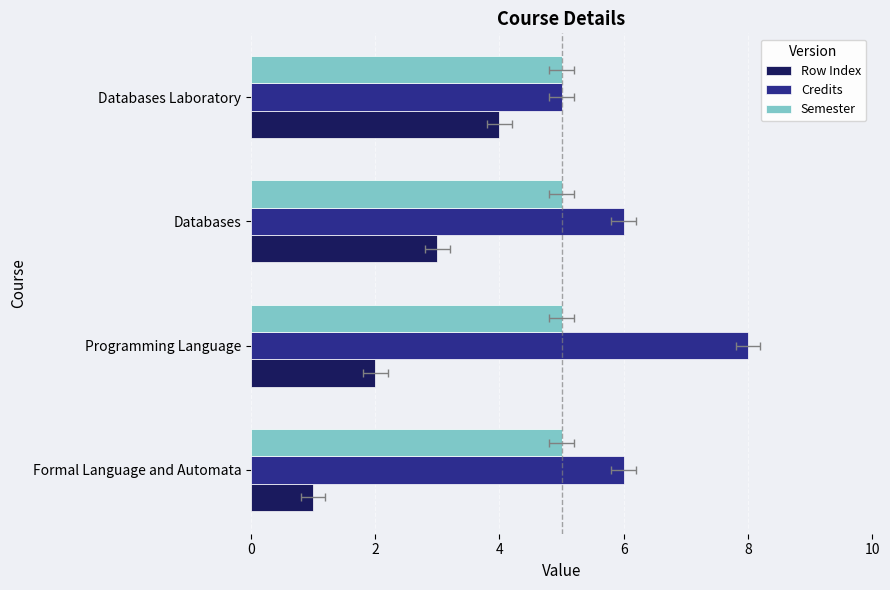

True or false: Semester has a value of 0.4 at 6.

False